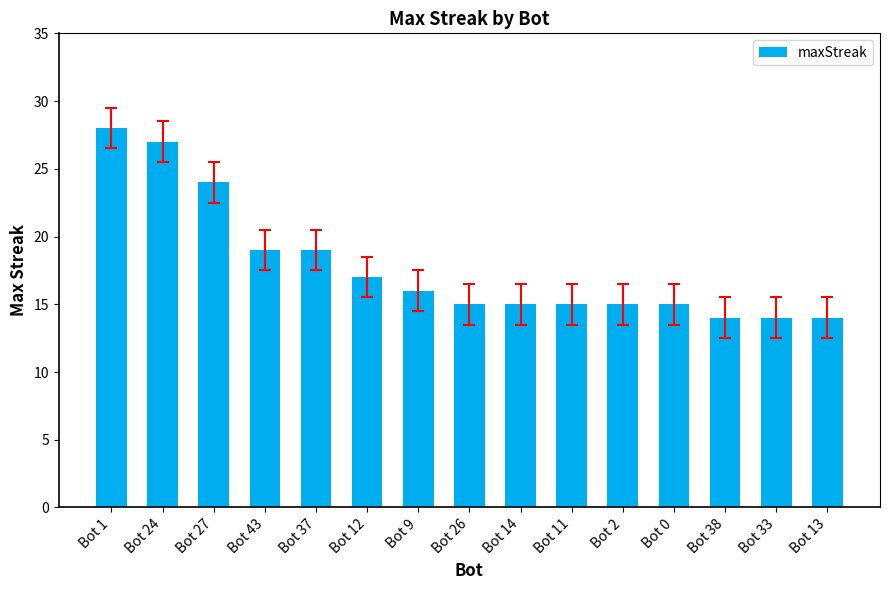

Does the chart contain any negative values?

No